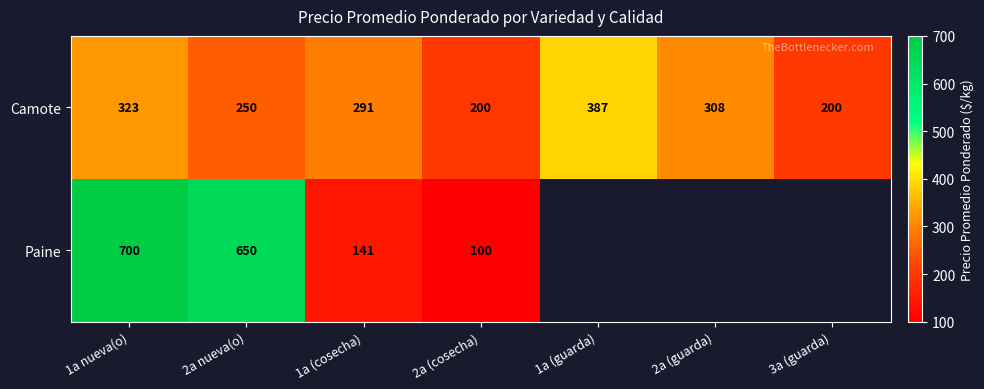

At which label is Camote closest to 293?

1a (cosecha)